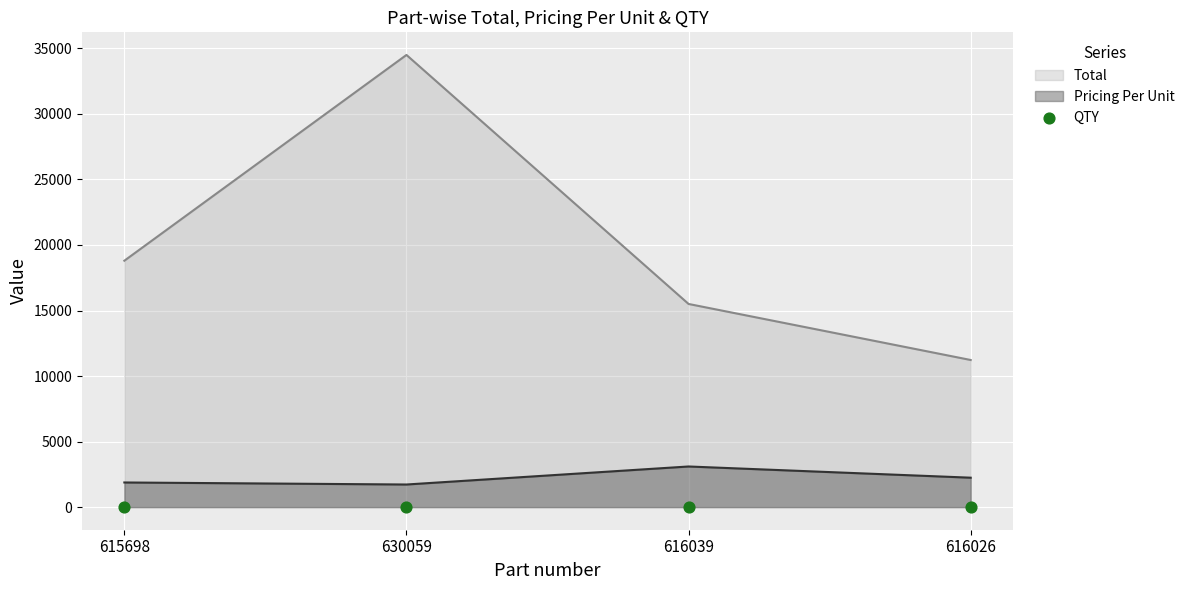

The value of Total at 616039 is 15500. True or false?

True